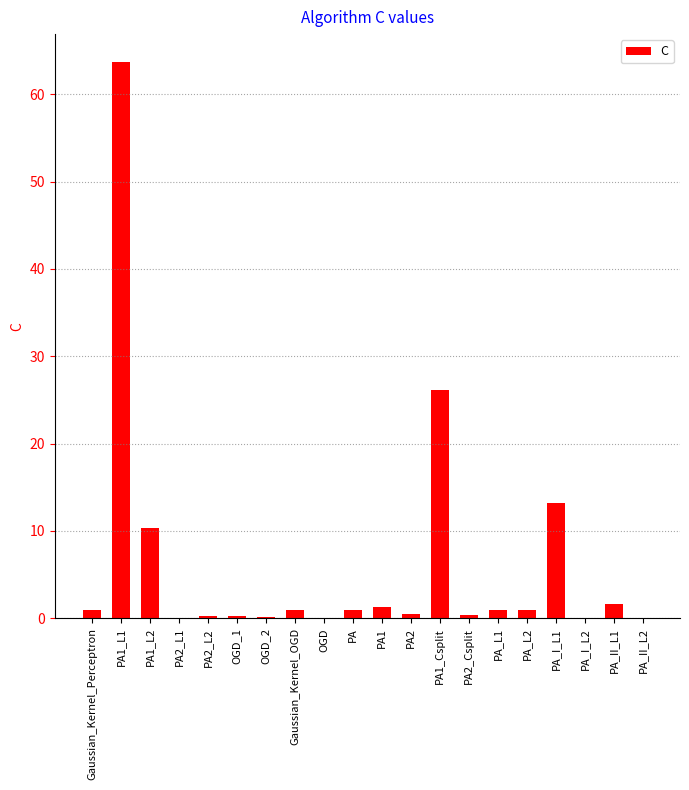

What is the sum of the values at PA and PA_II_L2?

1.1